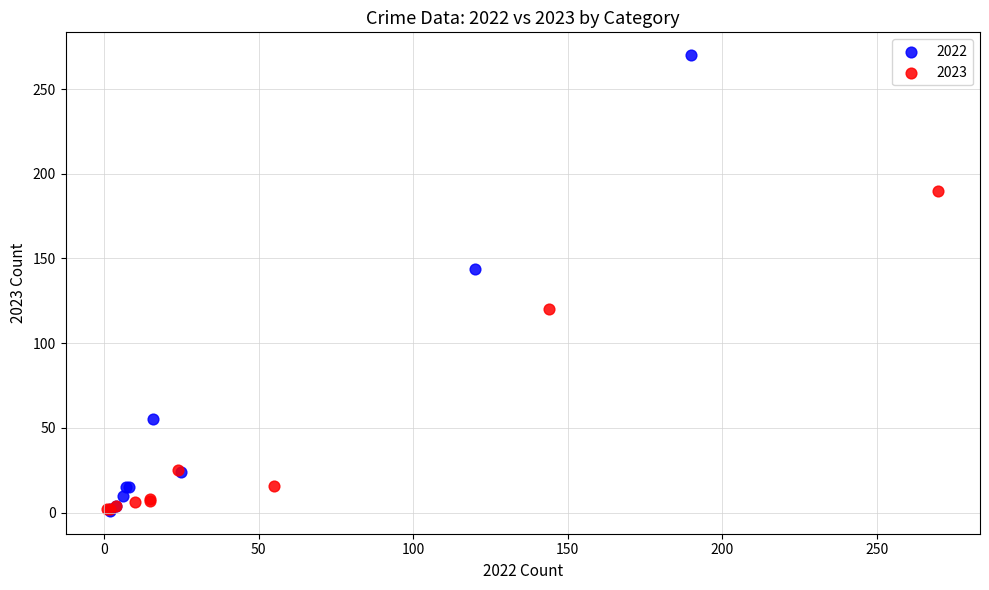

What are all the series names shown in the legend?

2022, 2023